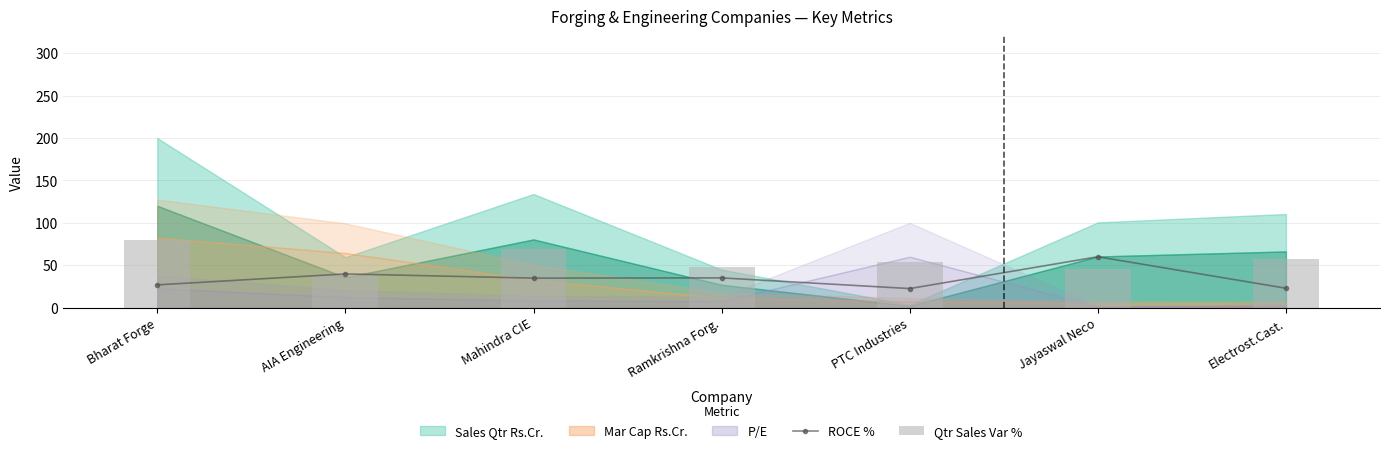

List the labels in order of Qtr Sales Var % value, largest first.

Bharat Forge, Mahindra CIE, Electrost.Cast., PTC Industries, Ramkrishna Forg., Jayaswal Neco, AIA Engineering